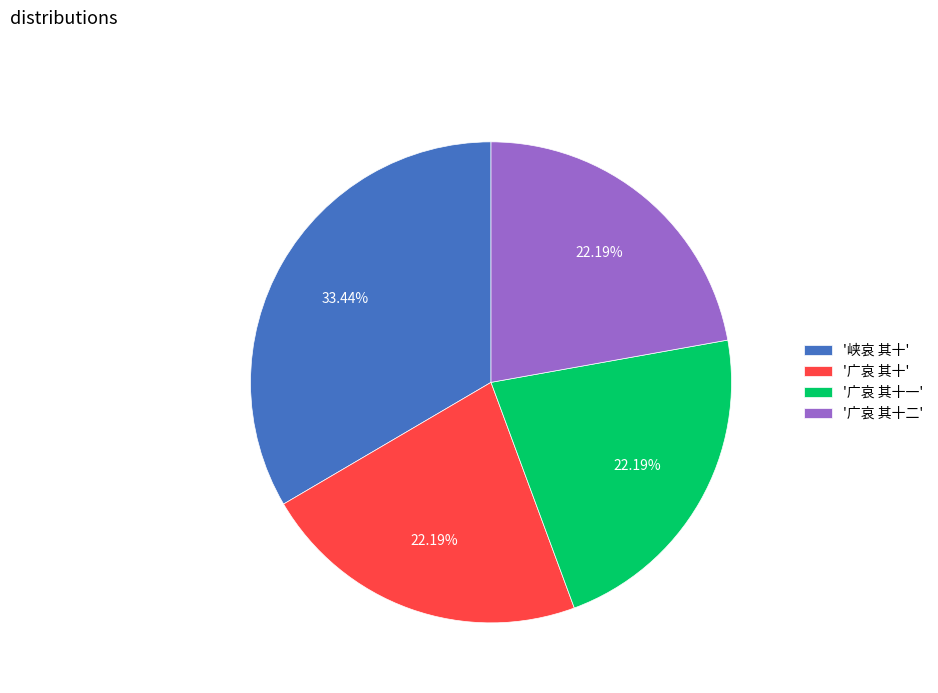

How many segments does this pie chart have?

4